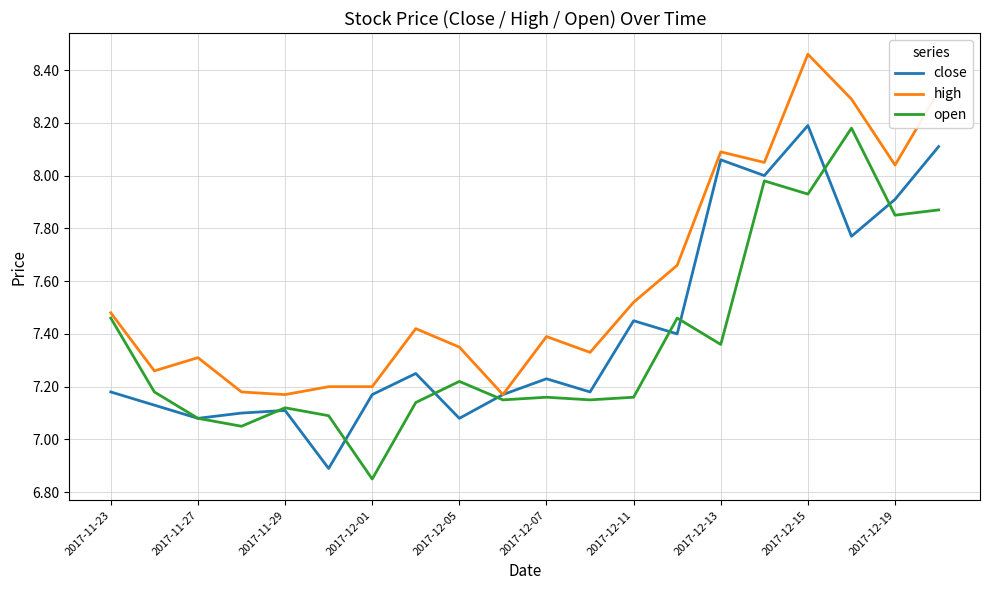

Rank the series by their average value, from highest to lowest.

high, close, open